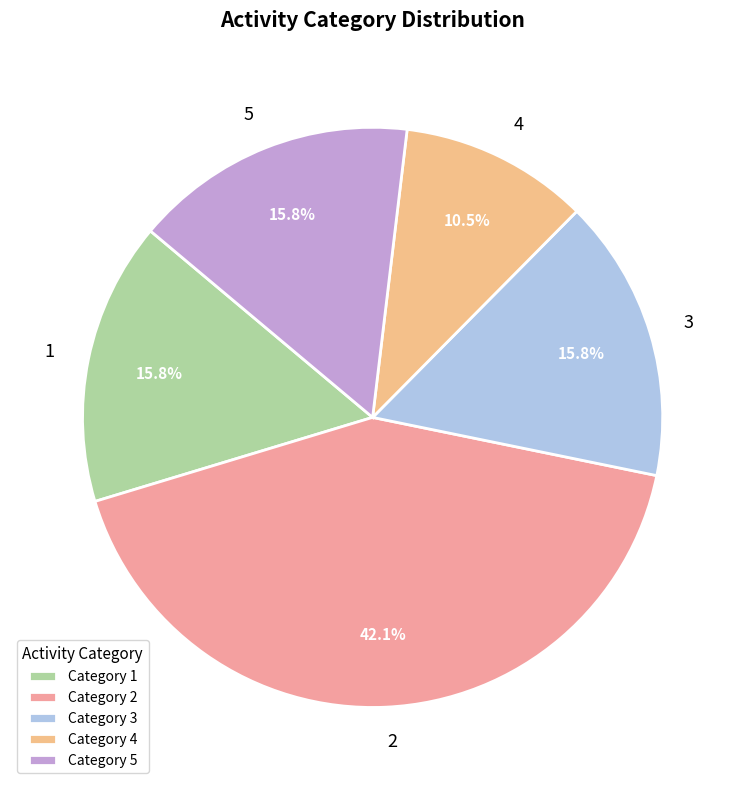

Between 2 and 4, which is larger?

2